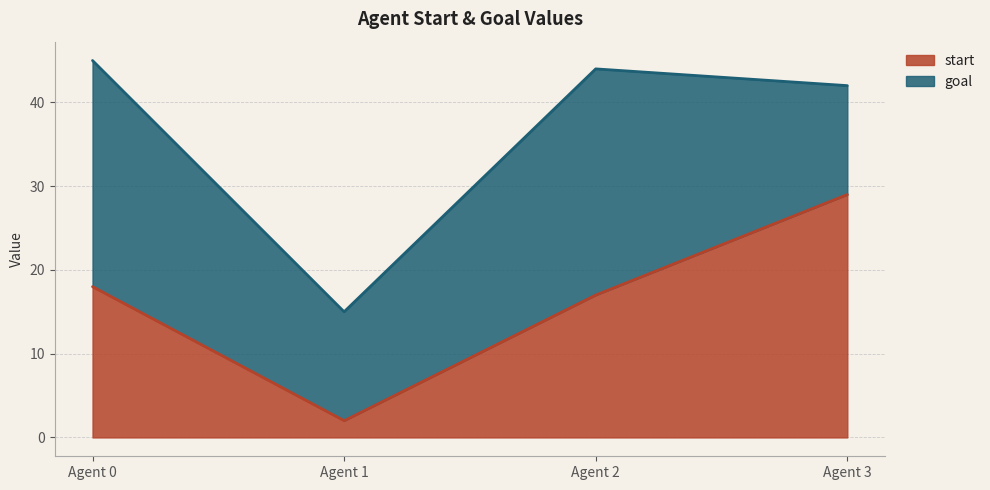

Rank the categories by start value from highest to lowest.

Agent 3, Agent 0, Agent 2, Agent 1